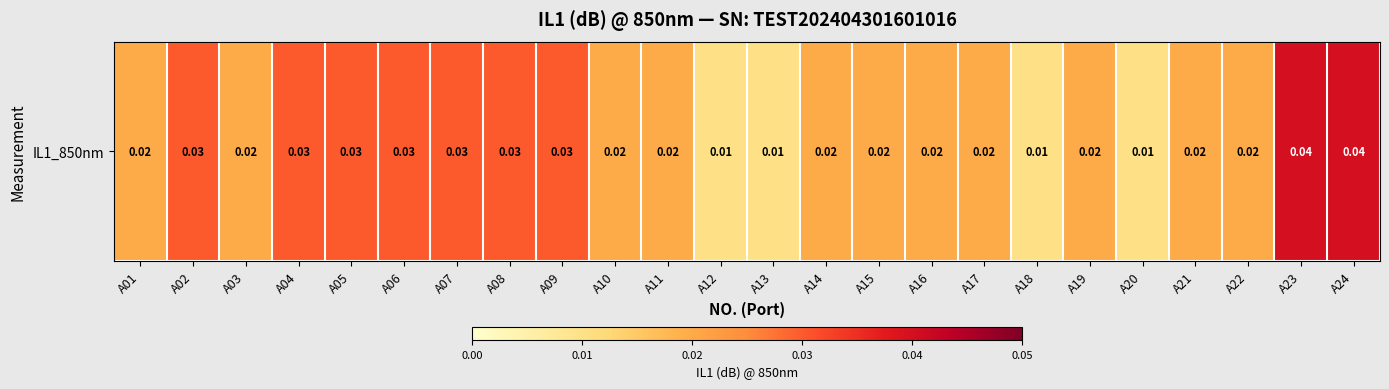

List the labels in order of value, largest first.

A23, A24, A02, A04, A05, A06, A07, A08, A09, A01, A03, A10, A11, A14, A15, A16, A17, A19, A21, A22, A12, A13, A18, A20